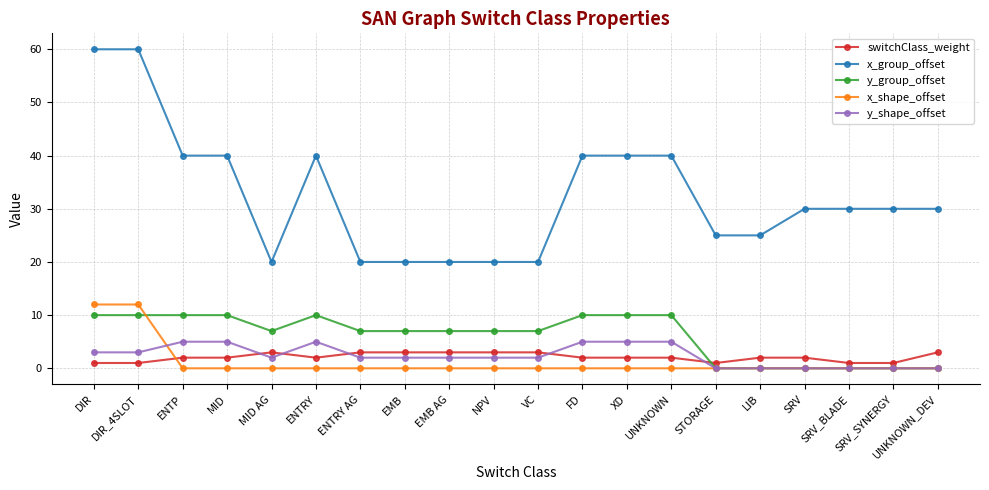

After their last crossing, which series has the higher values: x_shape_offset or switchClass_weight?

switchClass_weight